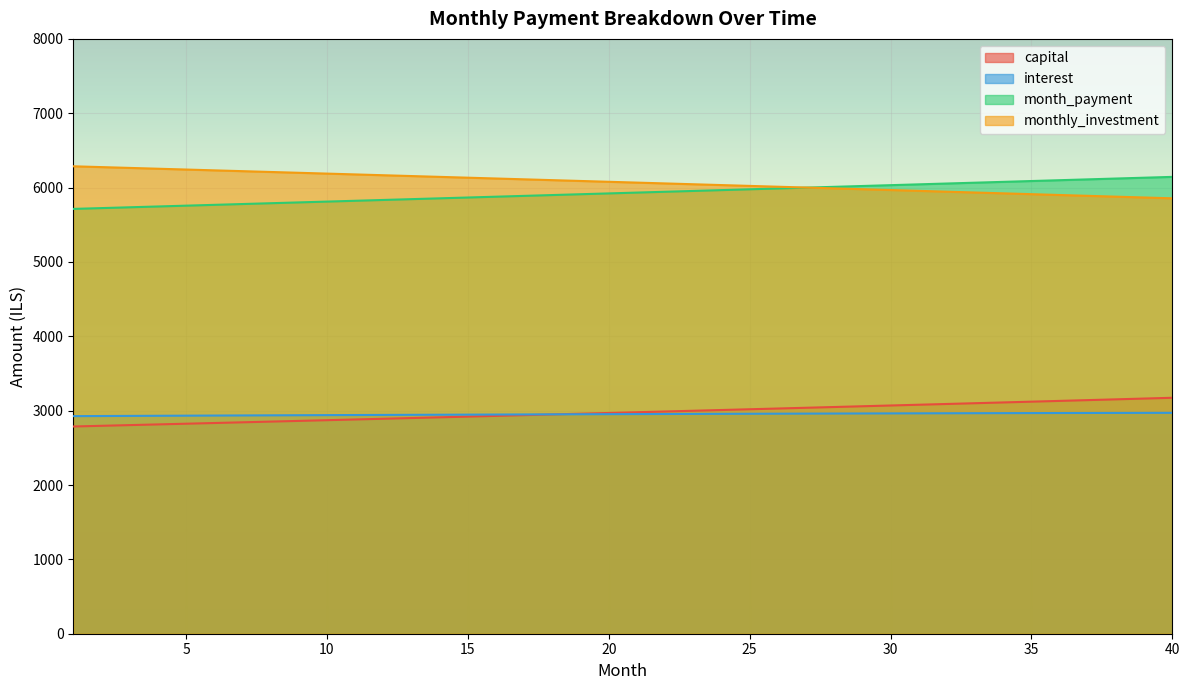

What is the value of the interest point at the 11th from the left?

2941.4